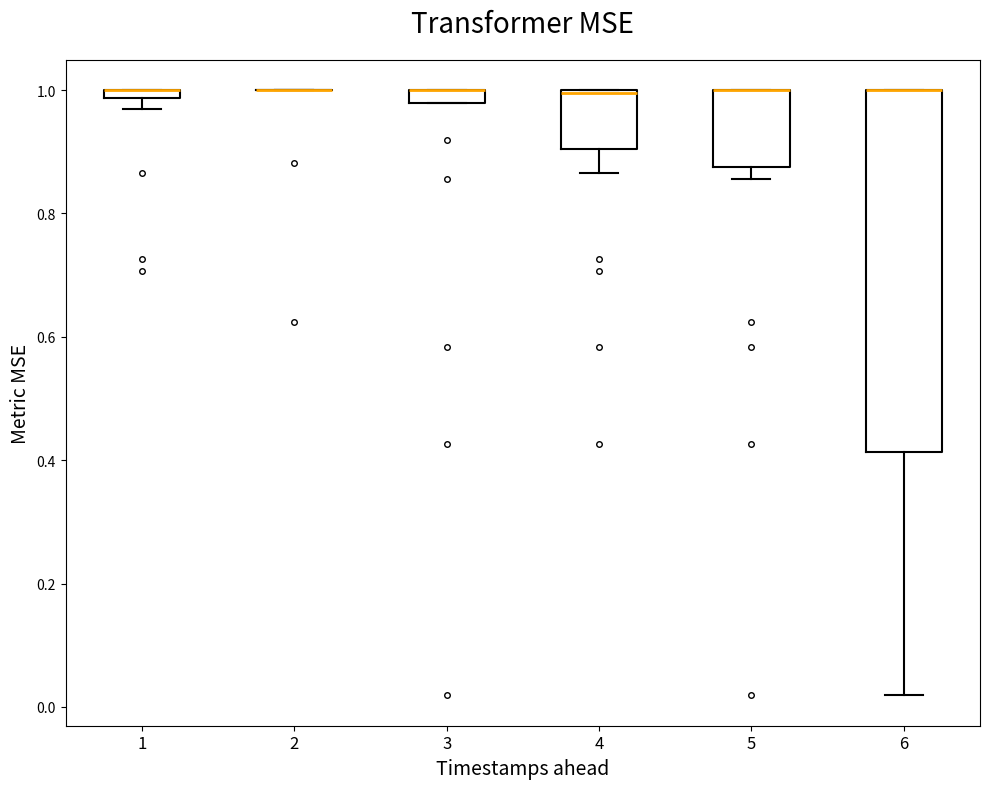

Which box is the tallest, from its lower edge to its upper edge?

6